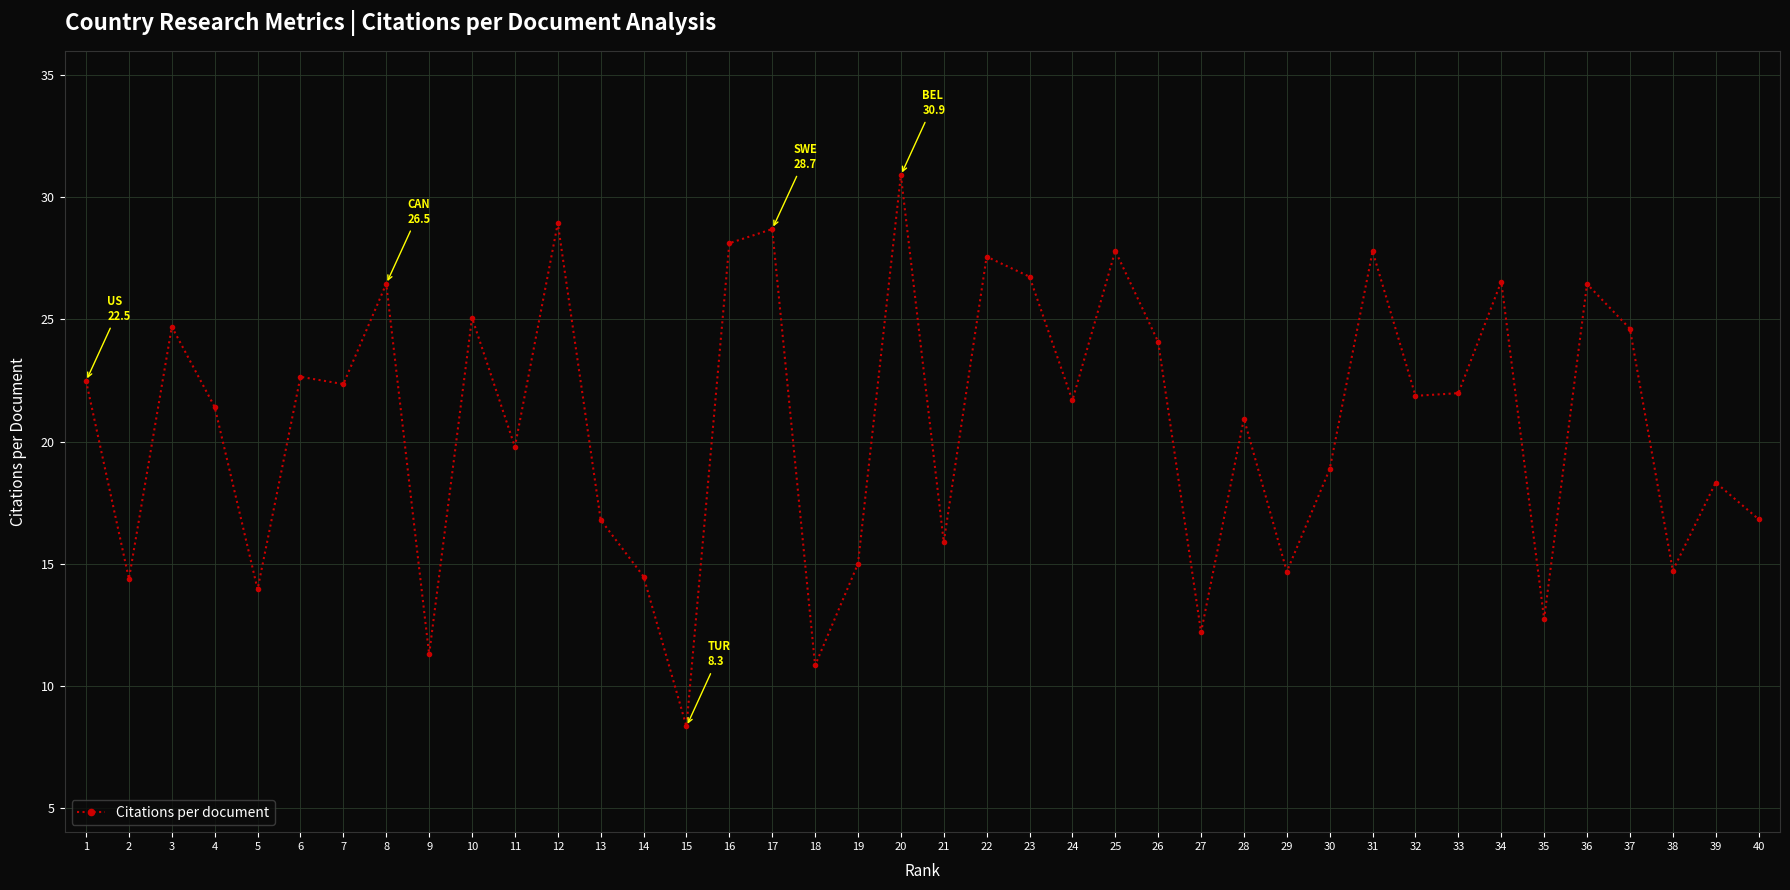

Where is the data nearest to the value 19?

30